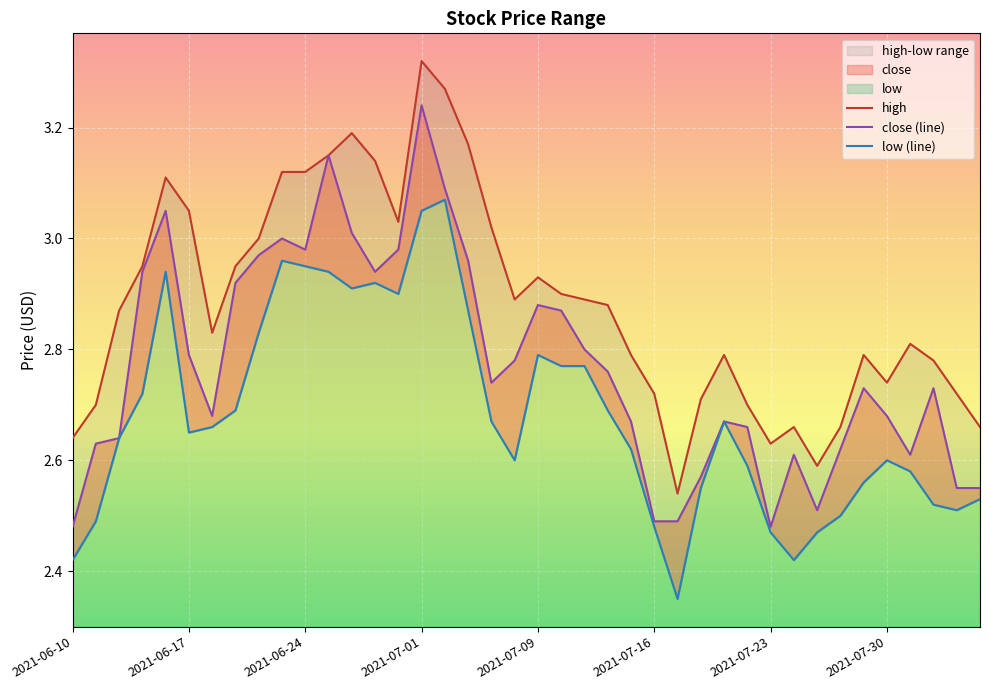

What is the greatest value displayed?

3.3